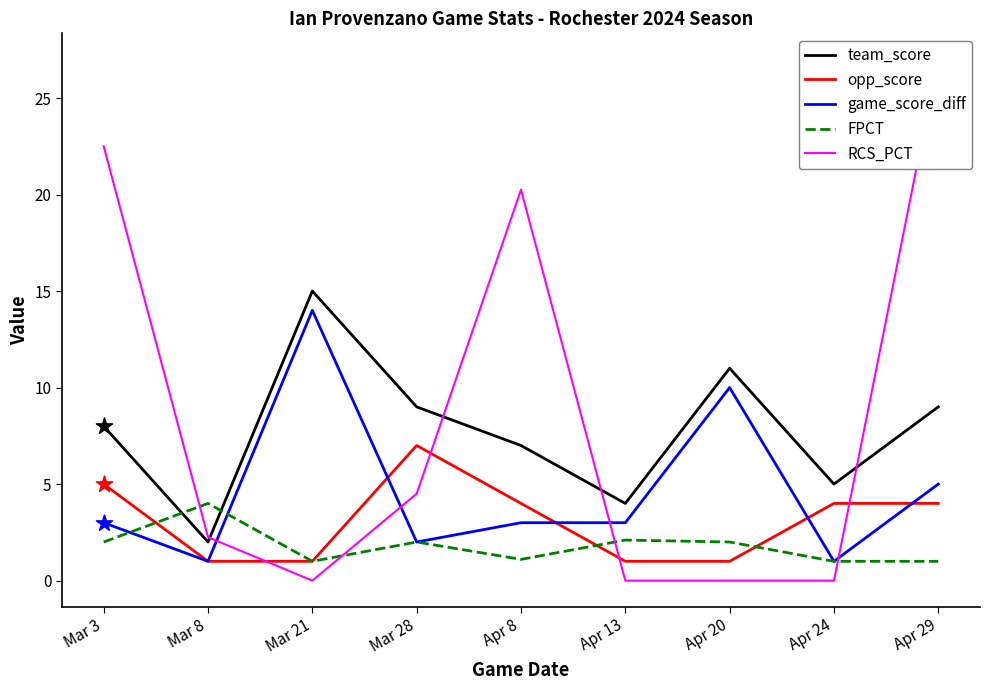

At how many categories does at least one series exceed 19?

3